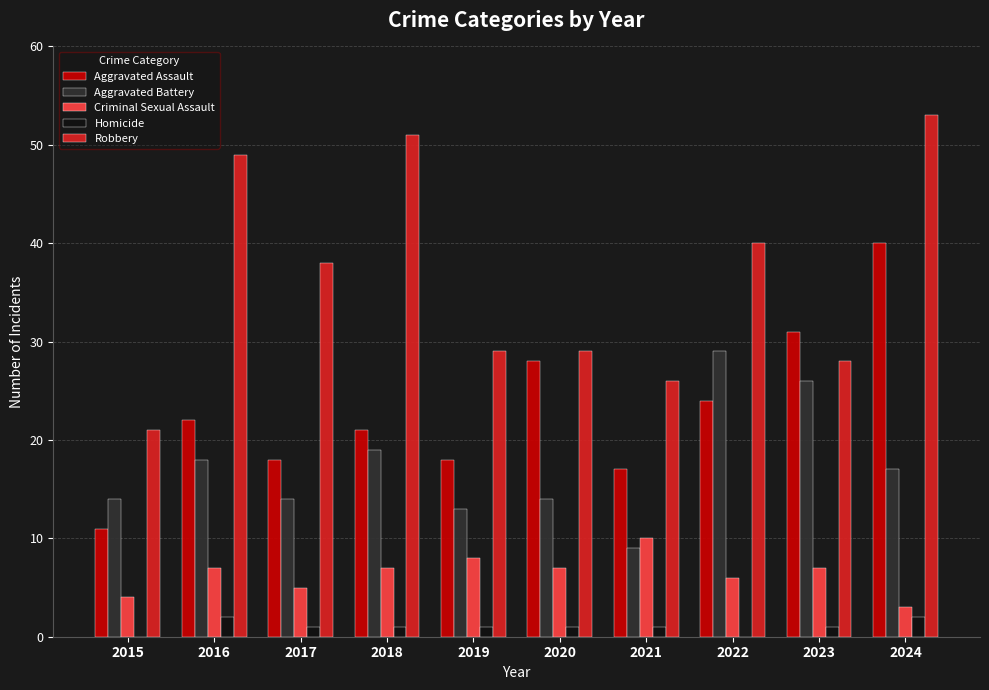

What is the sum of all Robbery values?

364